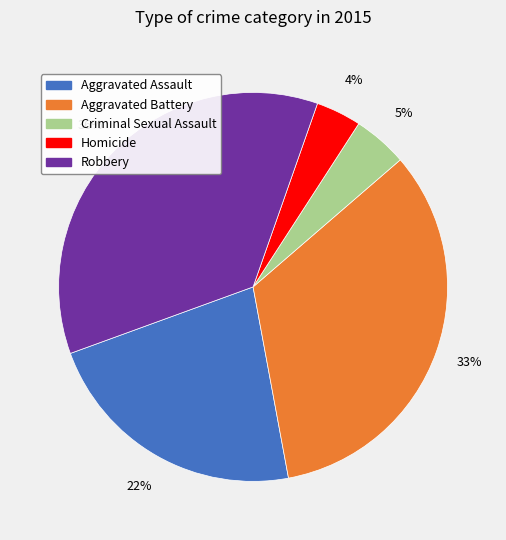

True or false: Robbery accounts for 36% of the total.

True